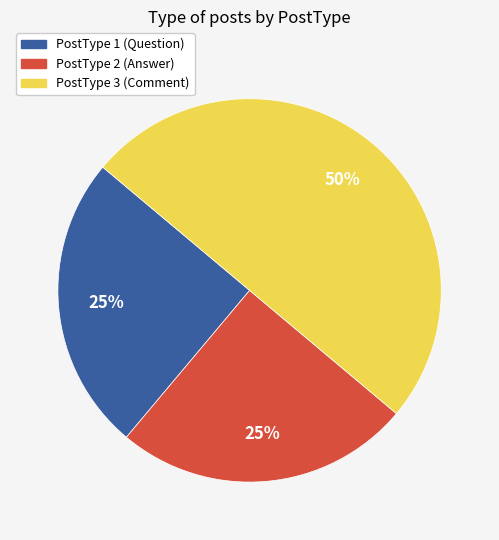

Does PostType 2 represent more than half of the total?

No